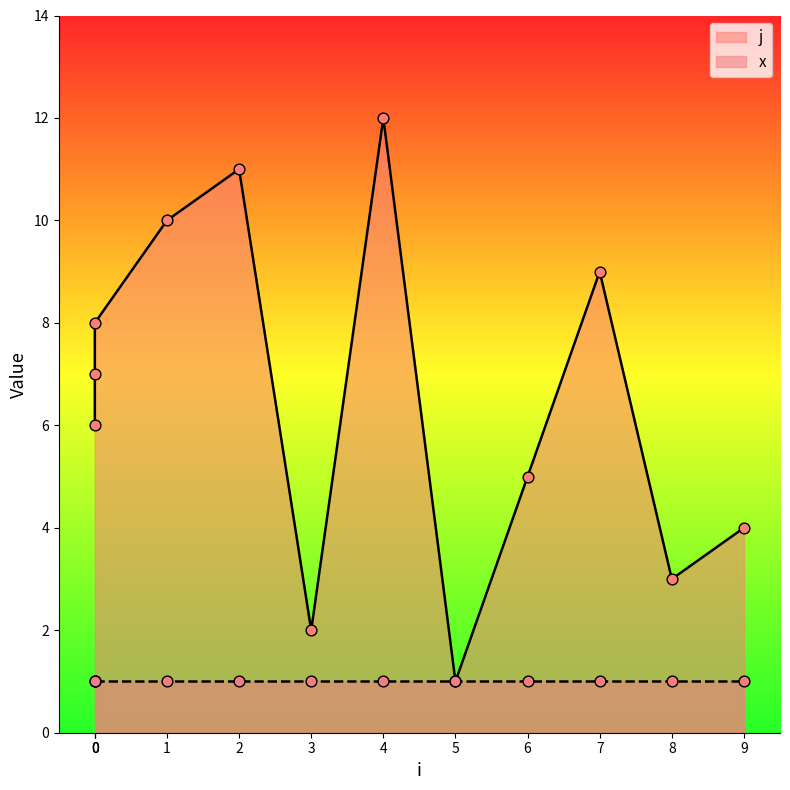

Which has a higher value, 4 or 9?

4